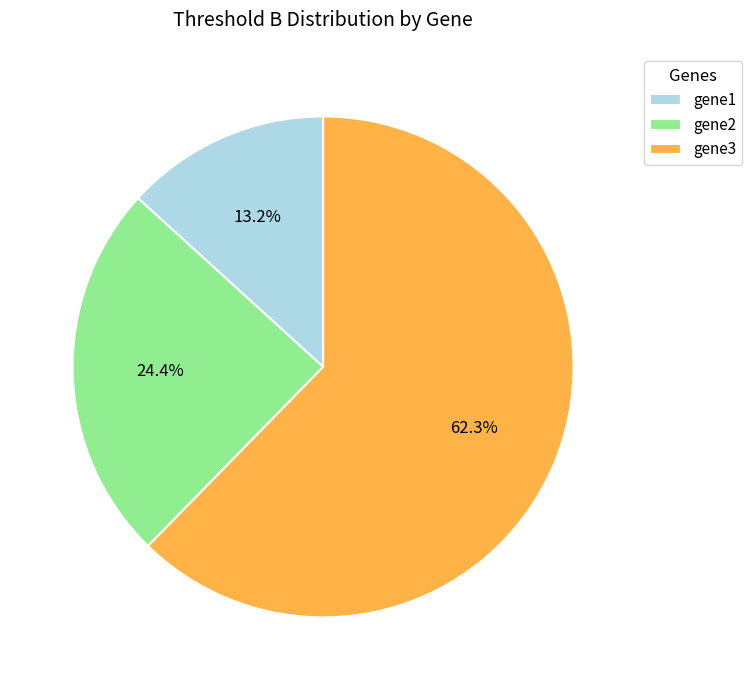

The gene3 slice represents 54% of the pie. True or false?

False